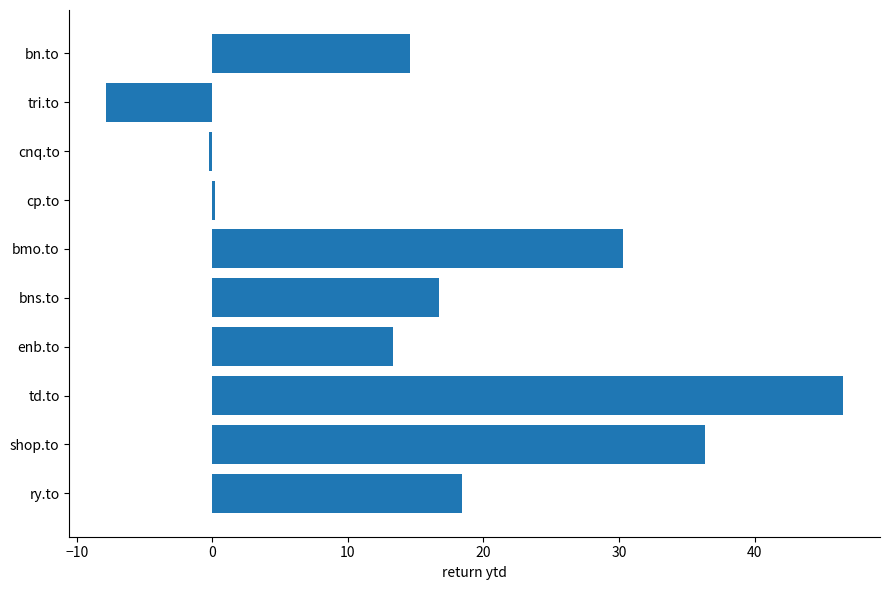

Are the bars horizontal?

Yes